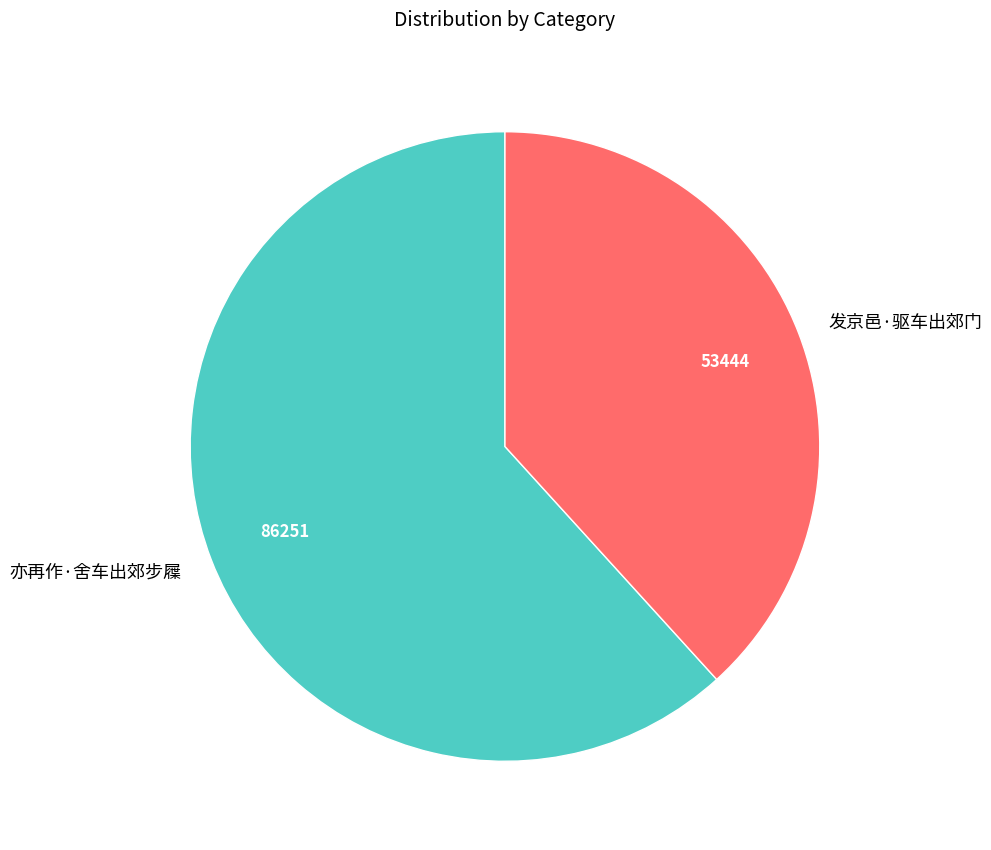

True or false: 发京邑·驱车出郊门 accounts for 38% of the total.

True